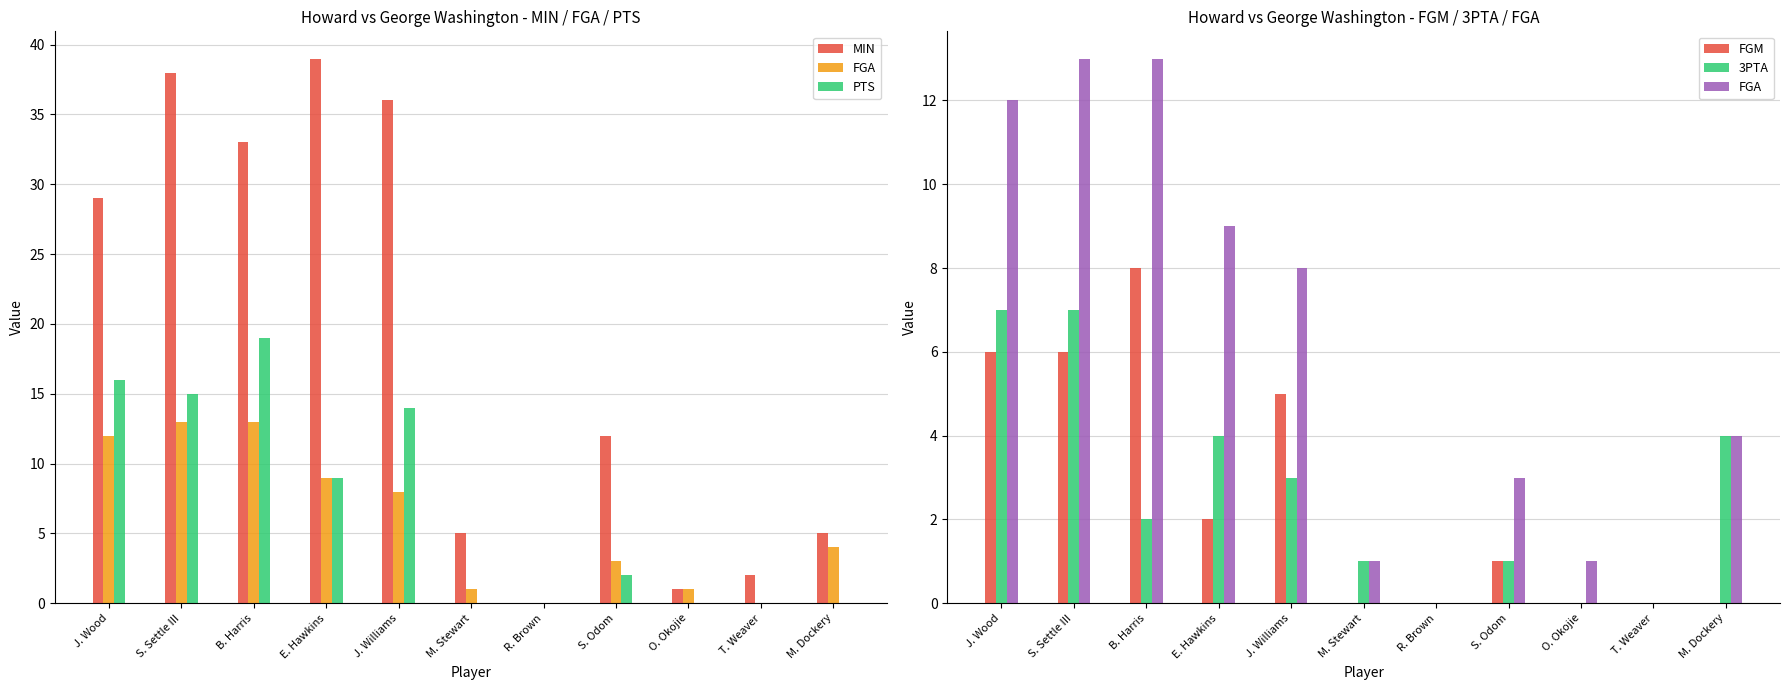

What position from the left is M. Dockery?

11